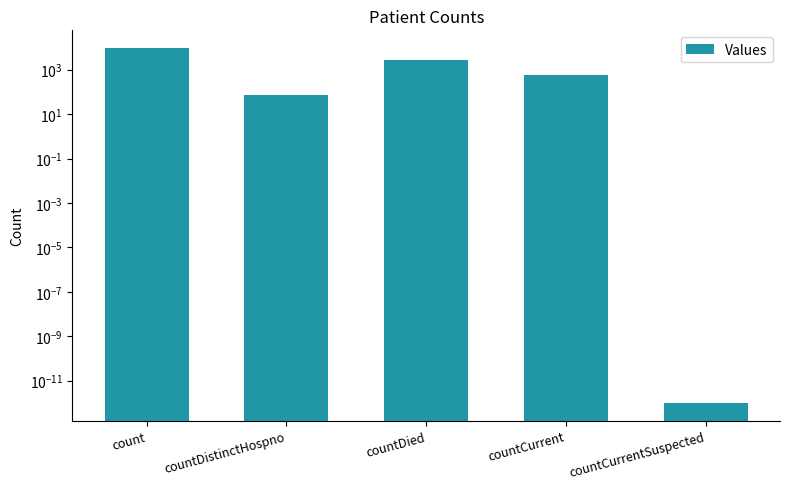

Is it true that the value at countDied is 1813.1?

False